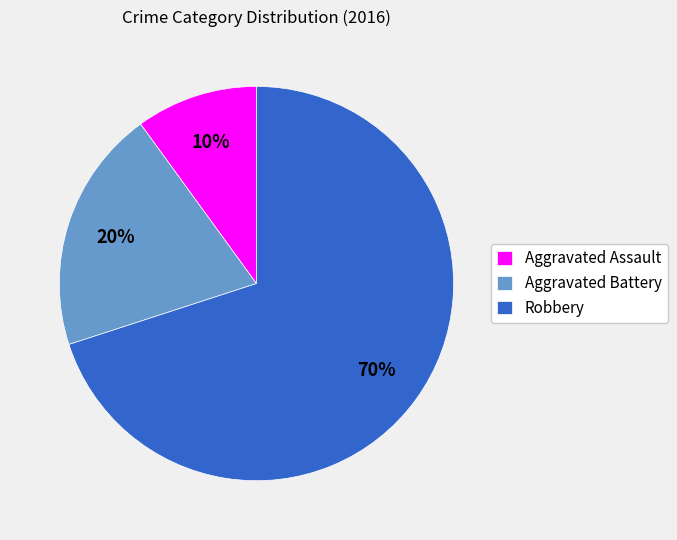

Does Aggravated Assault represent more than half of the total?

No